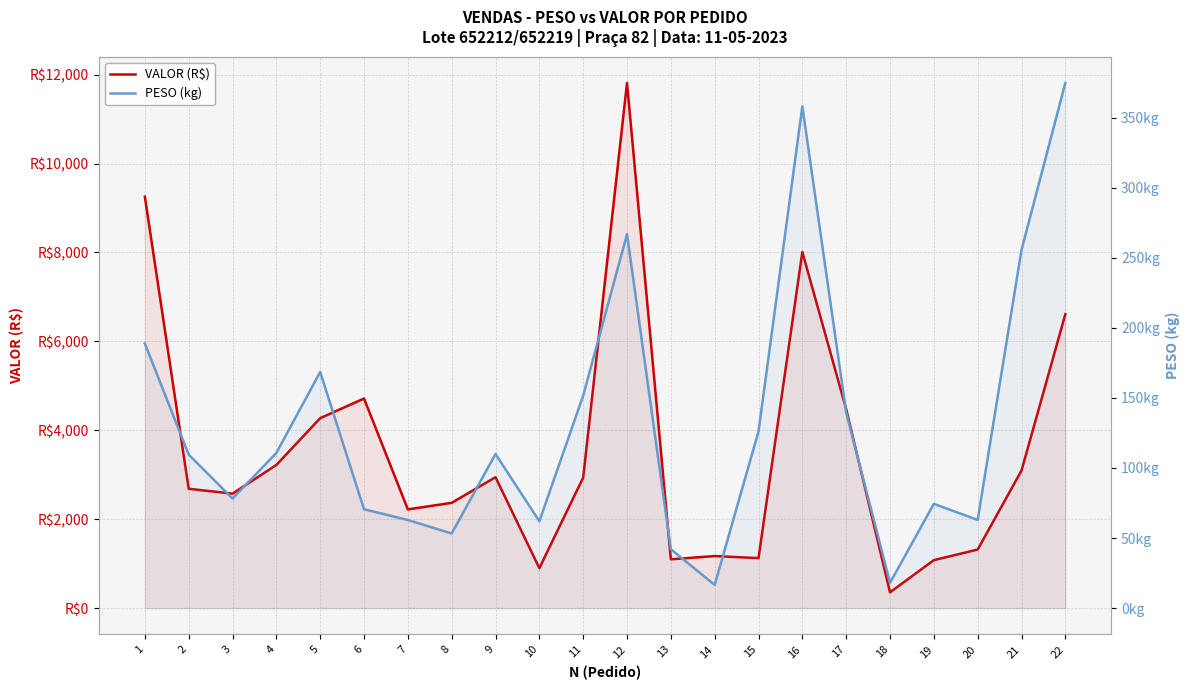

What are all the series names shown in the legend?

VALOR (R$), PESO (kg)